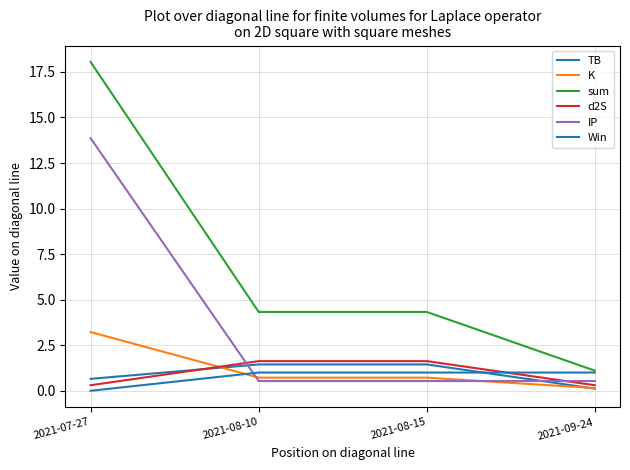

Is it true that TB equals 1.4 at 2021-08-15?

True